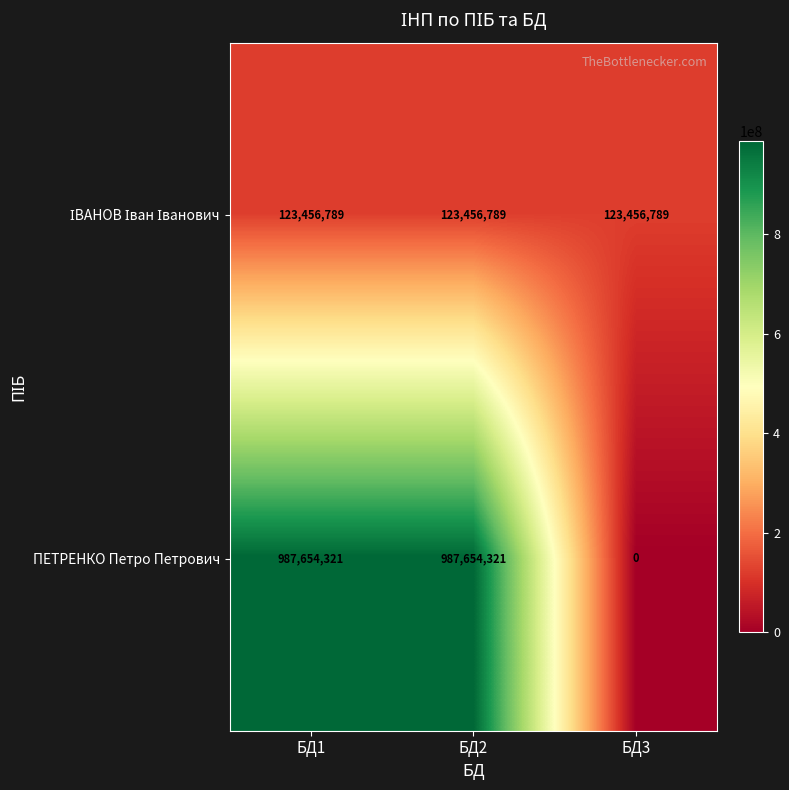

What is the highest value of the ПЕТРЕНКО Петро Петрович series?

987654321